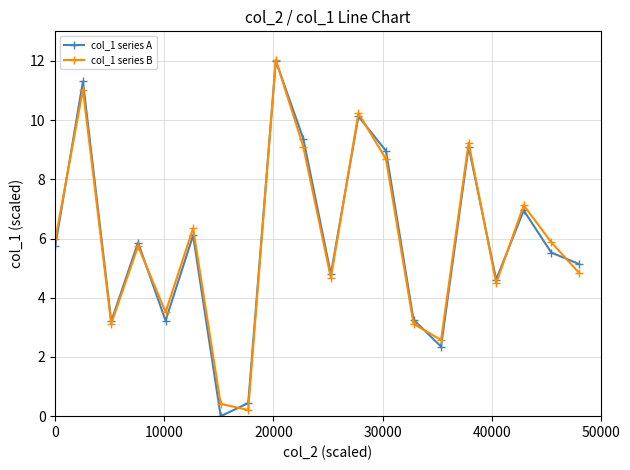

What is the value of the col_1 series B point at the 1st from the left?

6.0